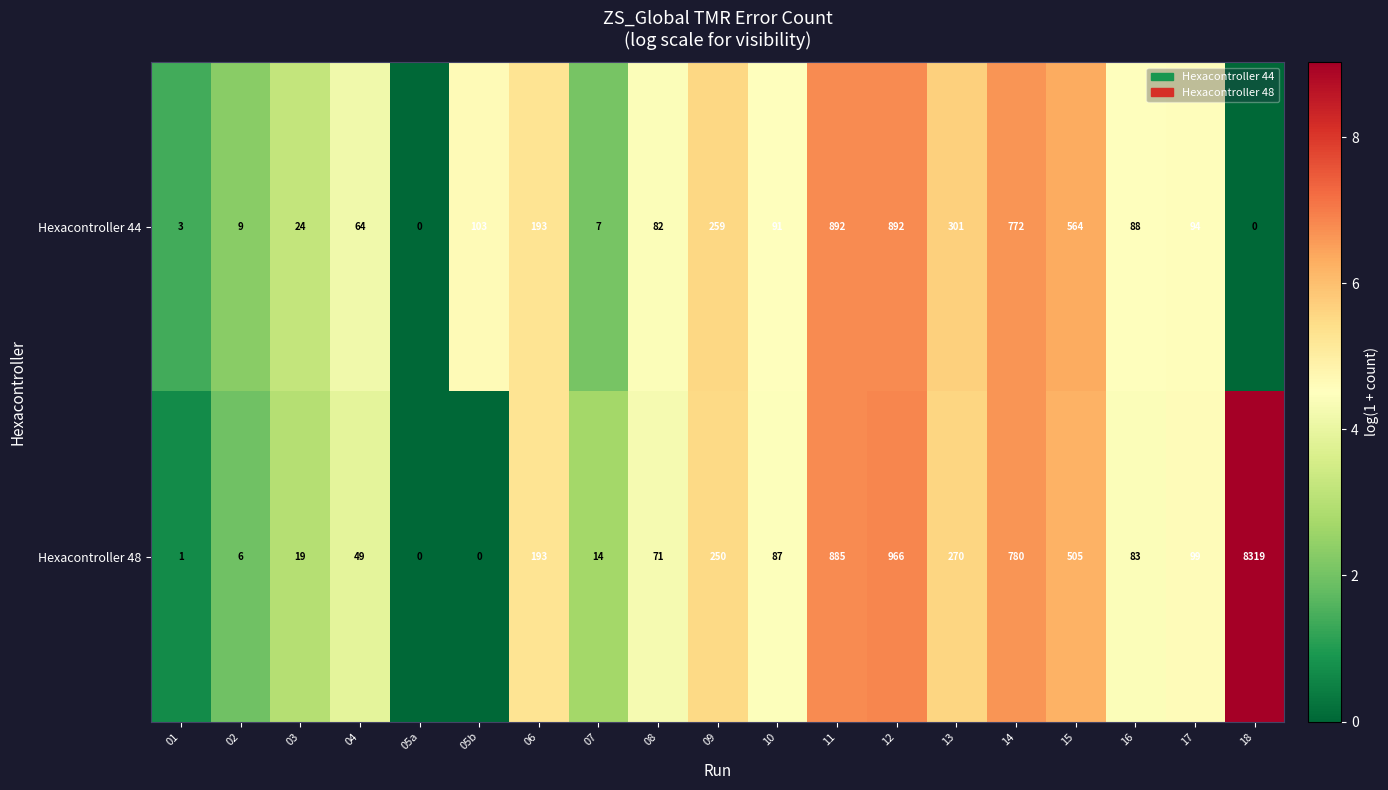

The value of Hexacontroller 44 at 13 is 301. True or false?

True